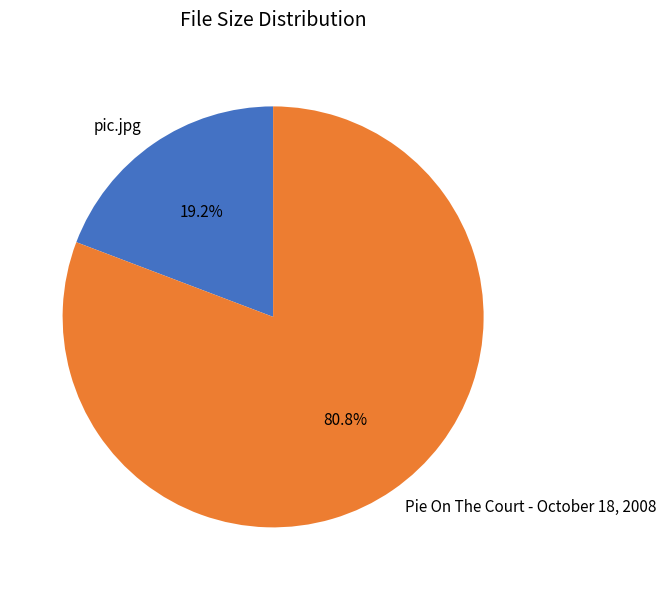

Approximately how many times larger is the value at Pie On The Court - October 18, 2008 compared to pic.jpg?

4.2